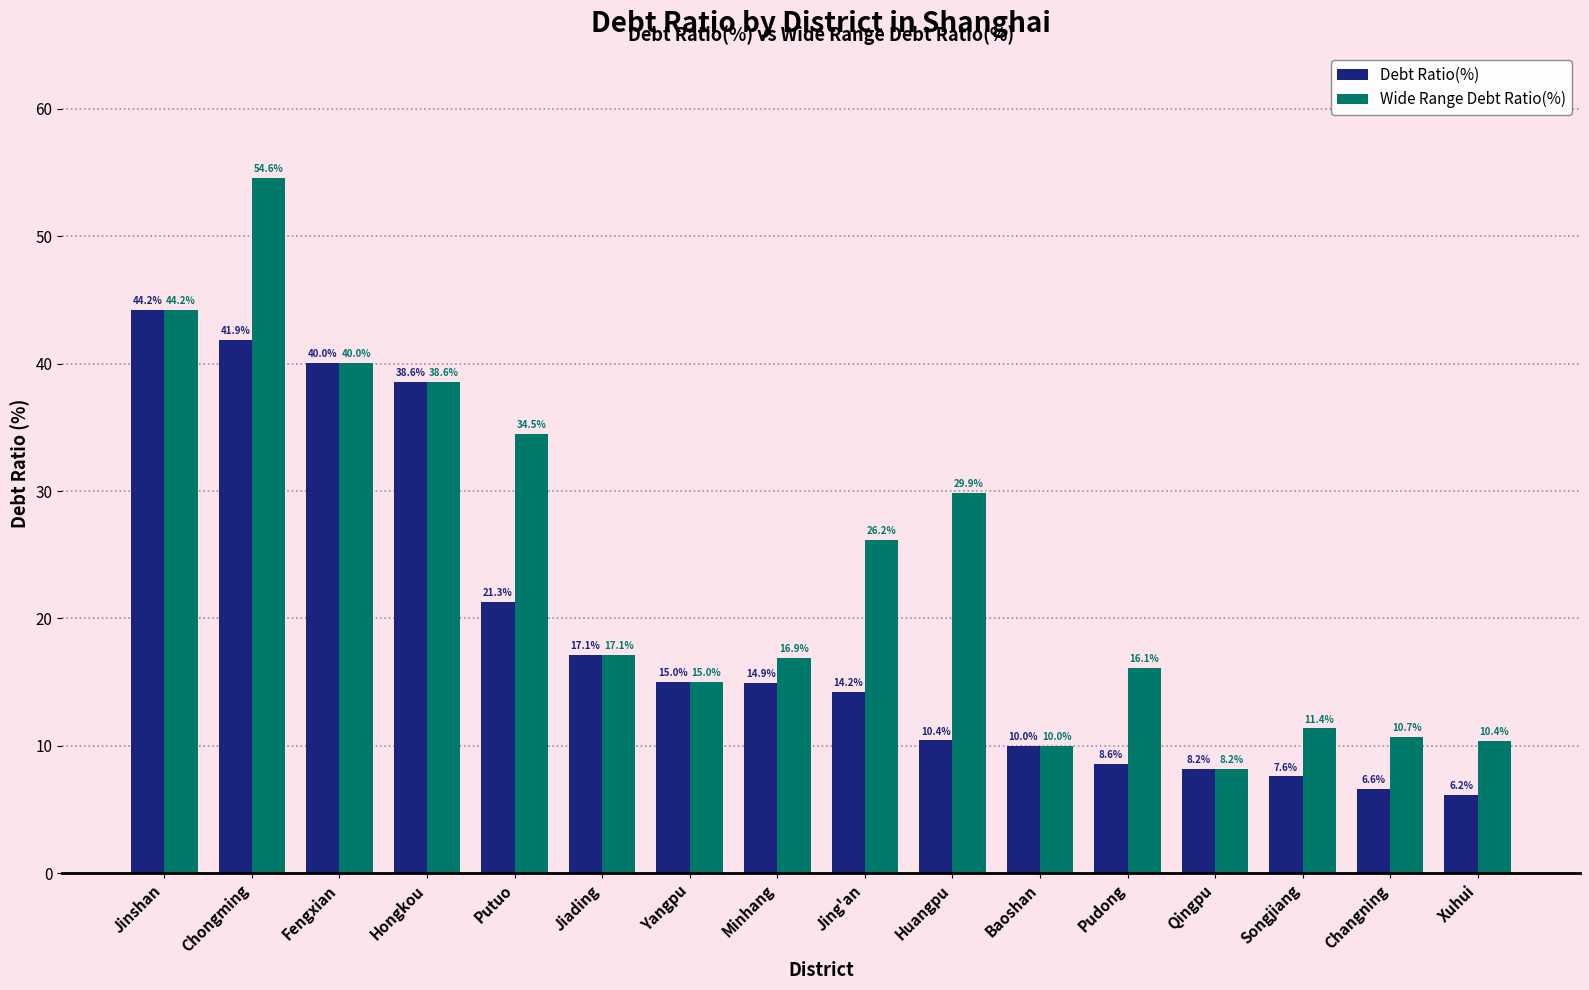

List the labels in order of Debt Ratio(%) value, smallest first.

Xuhui, Changning, Songjiang, Qingpu, Pudong, Baoshan, Huangpu, Jing'an, Minhang, Yangpu, Jiading, Putuo, Hongkou, Fengxian, Chongming, Jinshan